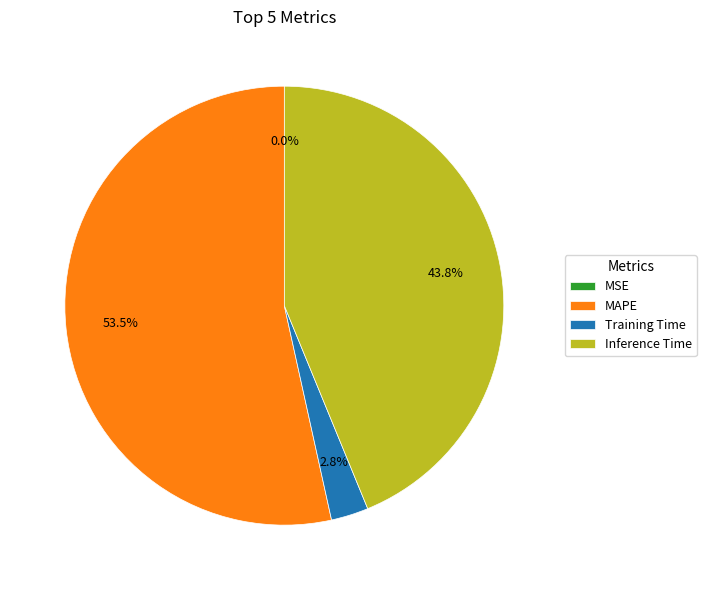

Which category accounts for the majority?

MAPE